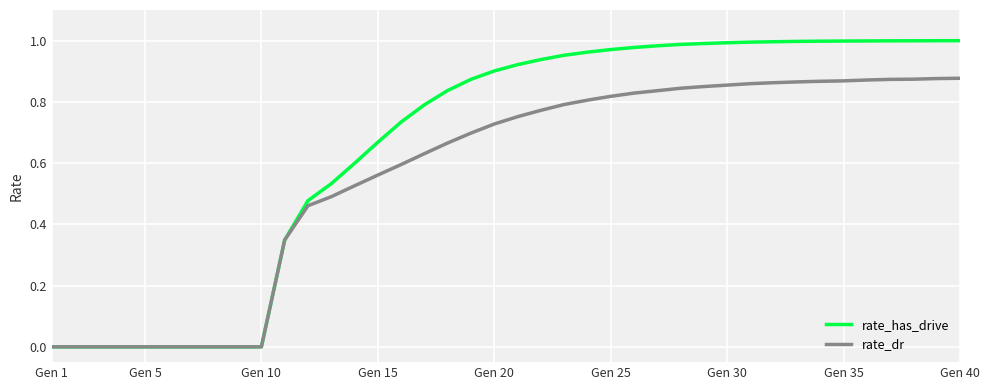

Rank the series by their average value, from highest to lowest.

rate_has_drive, rate_dr